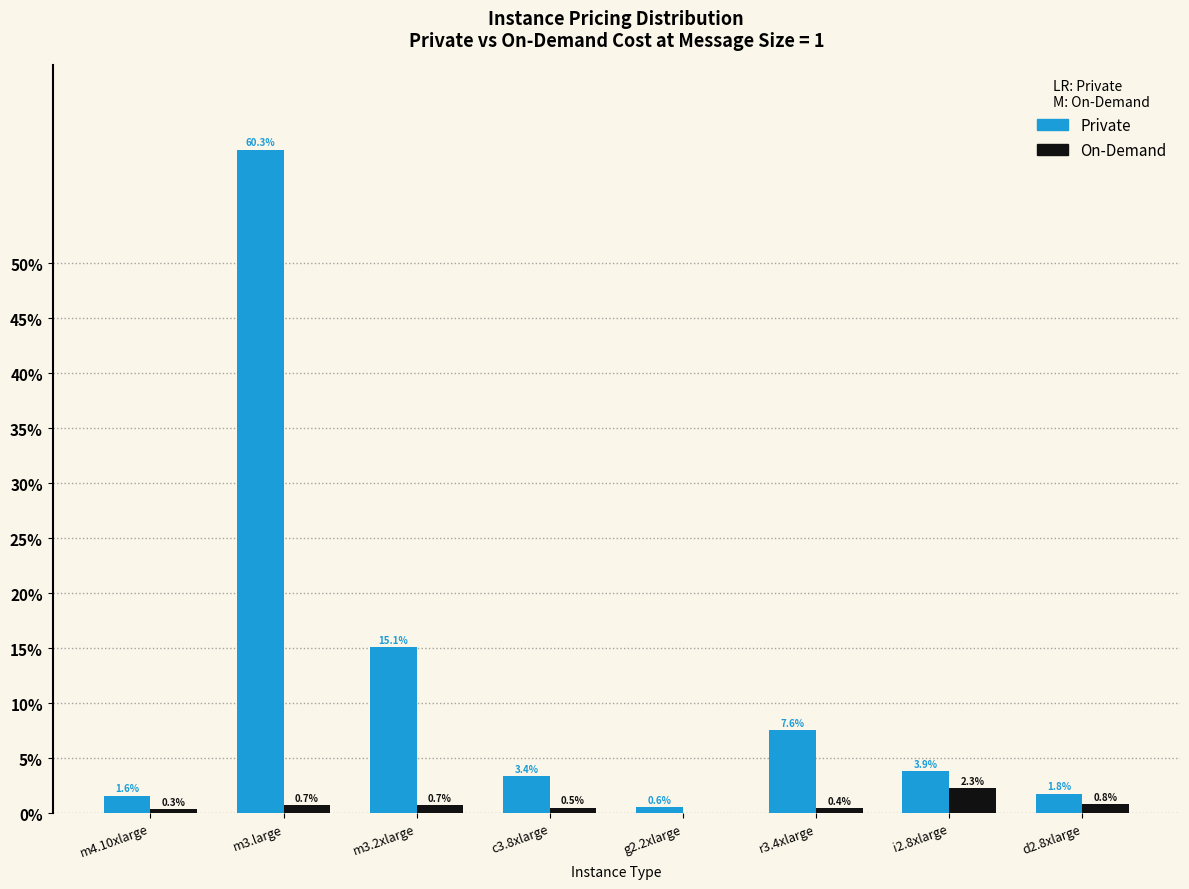

Which series has the largest total across all categories?

Private